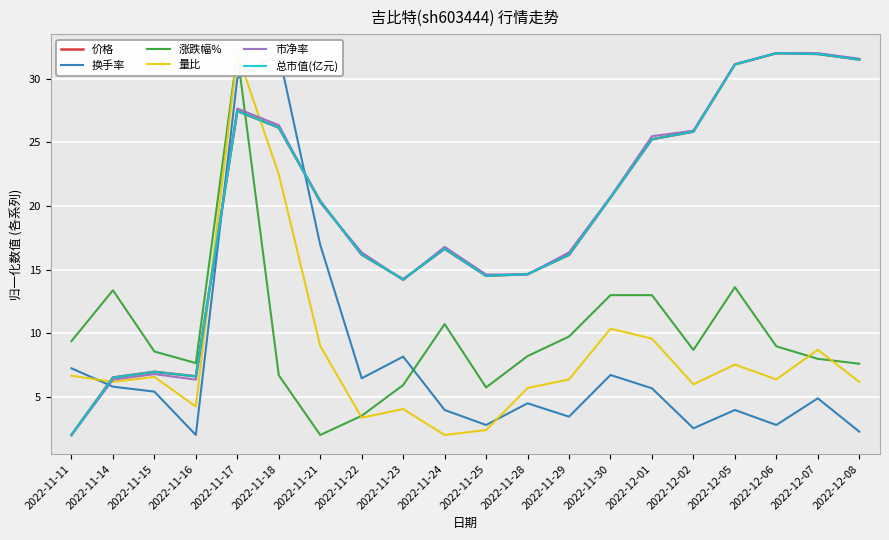

How many values in the 市净率 series are below 20?

10